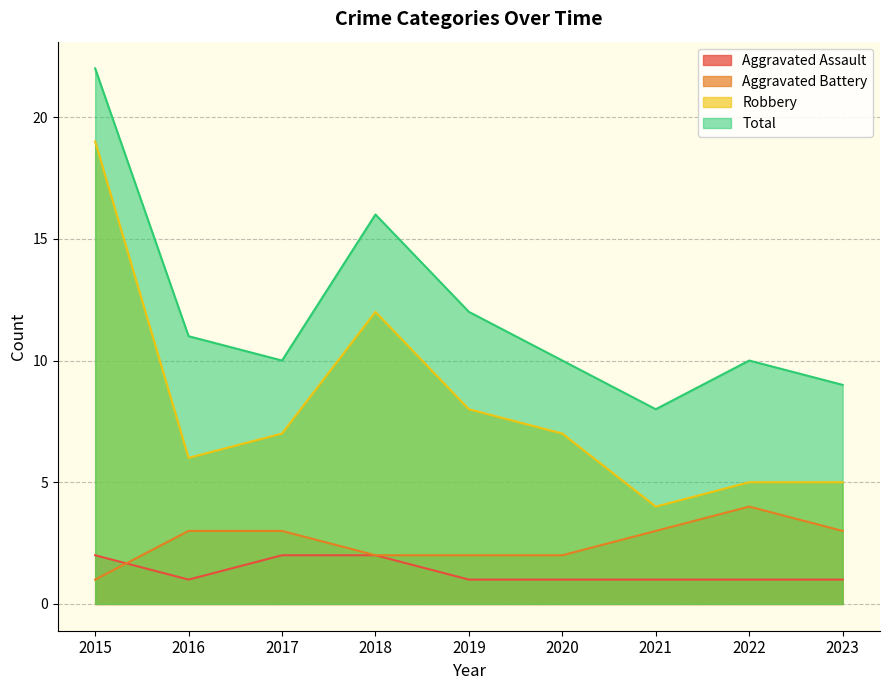

At 2018, list the series in order from largest to smallest.

Total, Robbery, Aggravated Assault, Aggravated Battery